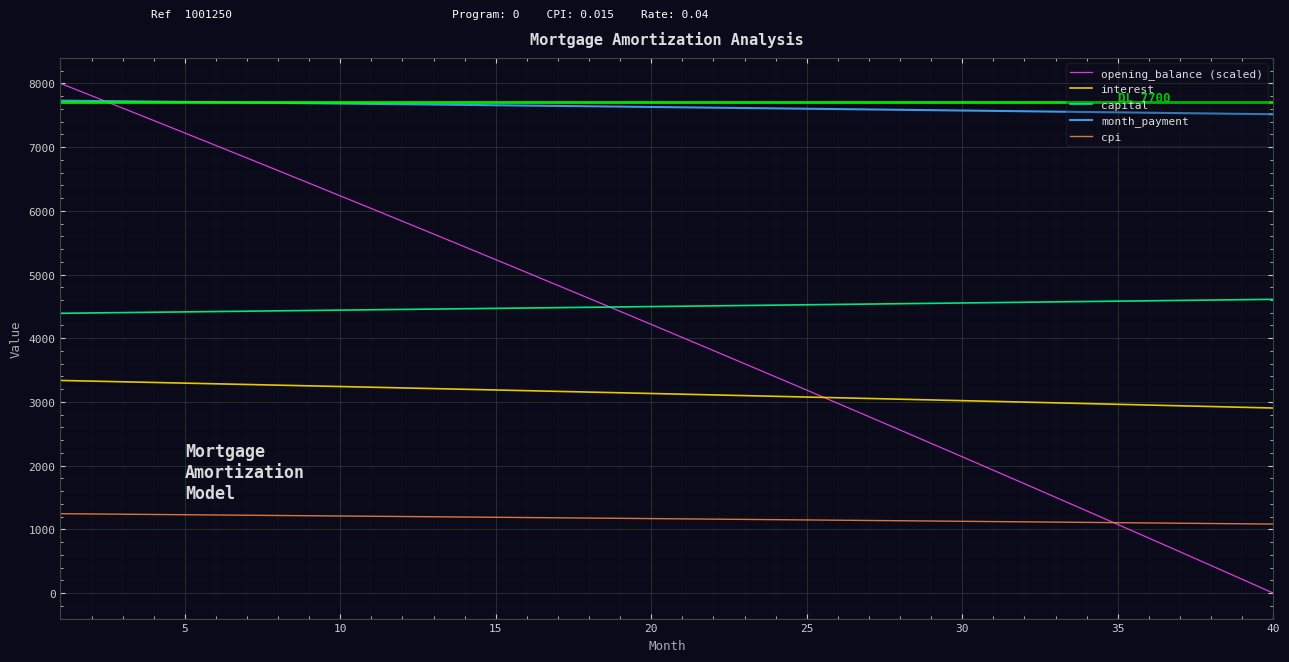

Which series has the widest spread of values?

opening_balance (scaled)